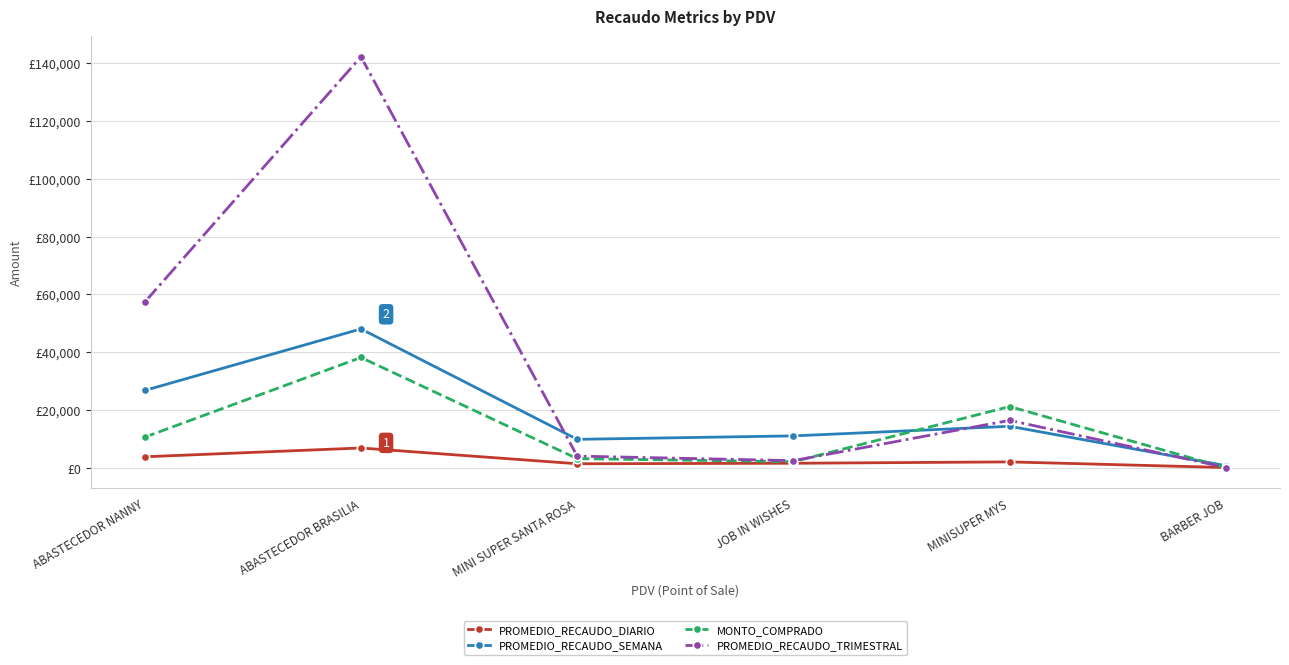

Which series has the largest range (max minus min)?

PROMEDIO_RECAUDO_TRIMESTRAL